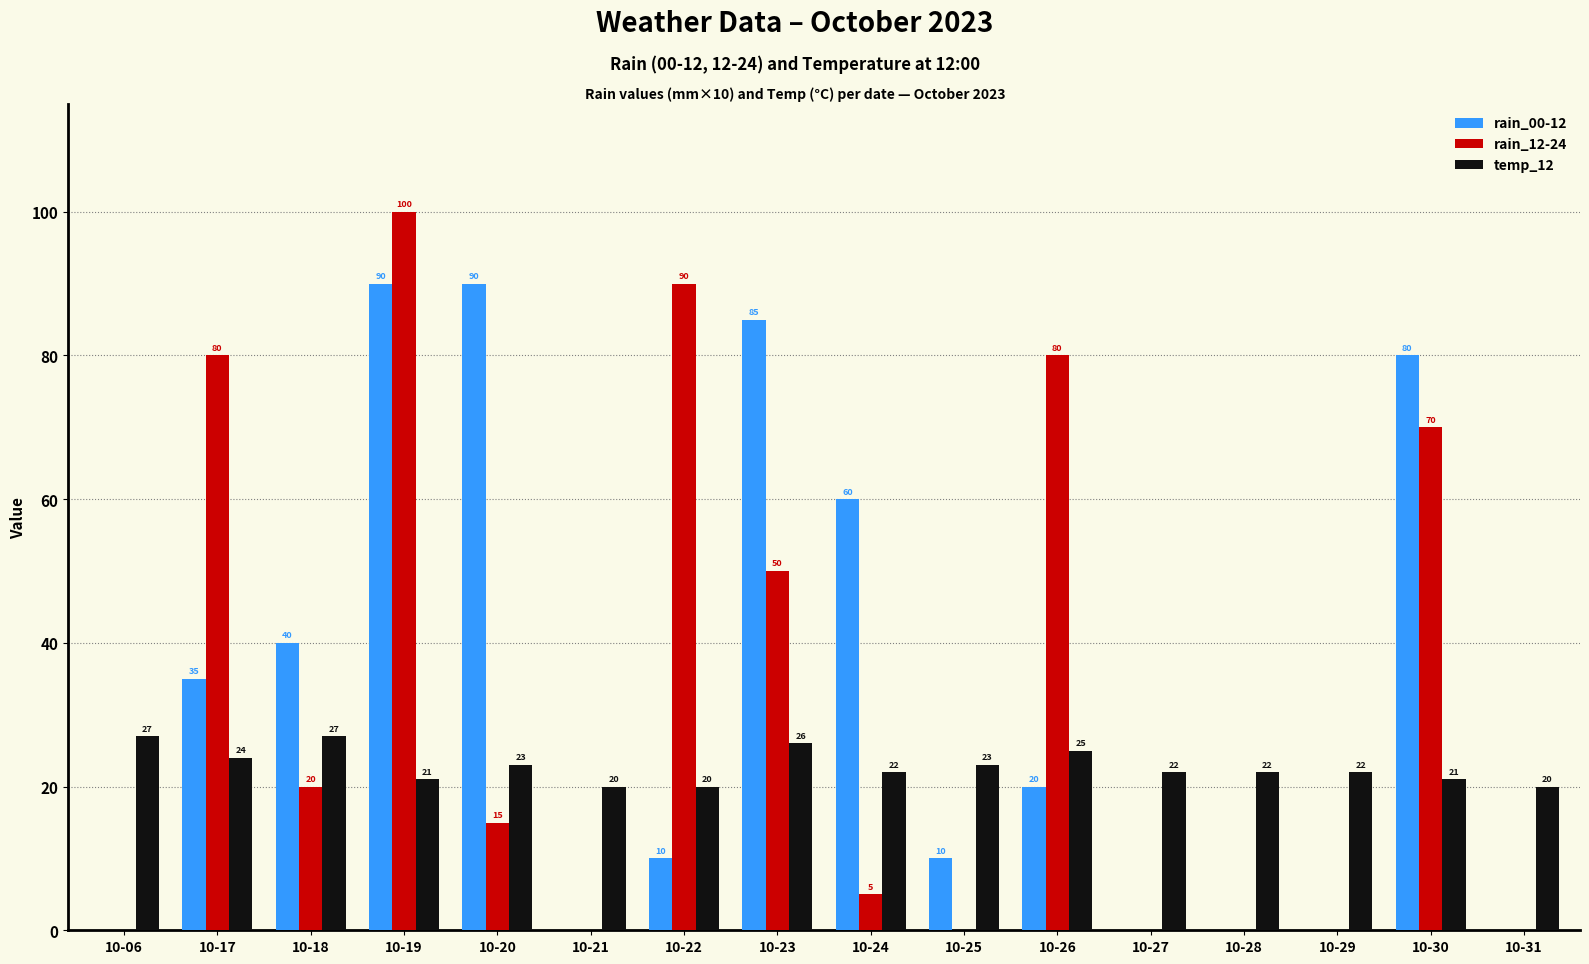

What are all the series names shown in the legend?

rain_00-12, rain_12-24, temp_12